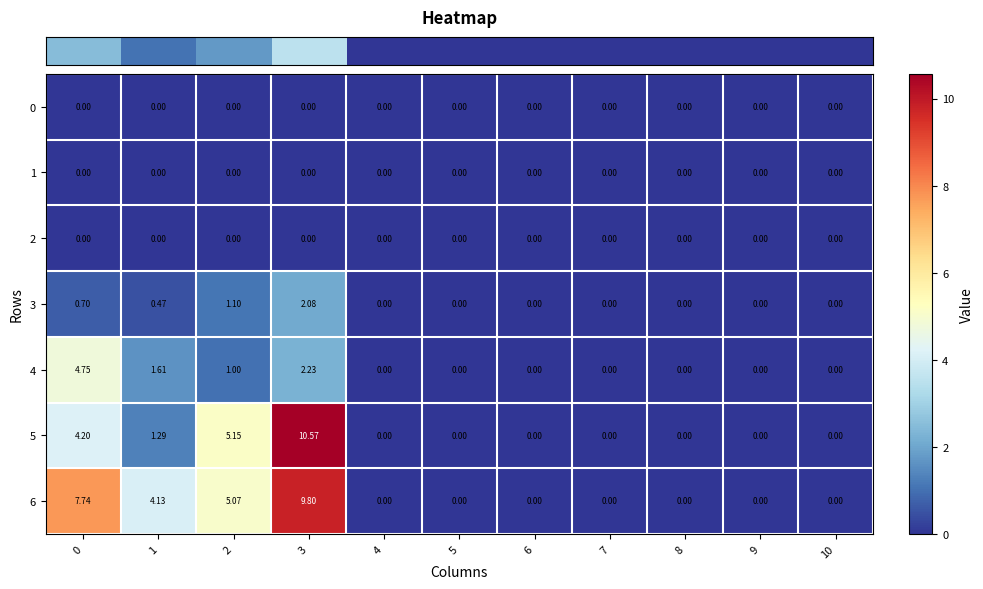

Reading right to left, what are all the values shown in this chart?

row_0: 10=0.0	9=0.0	8=0.0	7=0.0	6=0.0	5=0.0	4=0.0	3=0.0	2=0.0	1=0.0	0=0.0
row_1: 10=0.0	9=0.0	8=0.0	7=0.0	6=0.0	5=0.0	4=0.0	3=0.0	2=0.0	1=0.0	0=0.0
row_2: 10=0.0	9=0.0	8=0.0	7=0.0	6=0.0	5=0.0	4=0.0	3=0.0	2=0.0	1=0.0	0=0.0
row_3: 10=0.0	9=0.0	8=0.0	7=0.0	6=0.0	5=0.0	4=0.0	3=2.1	2=1.1	1=0.5	0=0.7
row_4: 10=0.0	9=0.0	8=0.0	7=0.0	6=0.0	5=0.0	4=0.0	3=2.2	2=1.0	1=1.6	0=4.7
row_5: 10=0.0	9=0.0	8=0.0	7=0.0	6=0.0	5=0.0	4=0.0	3=10.6	2=5.1	1=1.3	0=4.2
row_6: 10=0.0	9=0.0	8=0.0	7=0.0	6=0.0	5=0.0	4=0.0	3=9.8	2=5.1	1=4.1	0=7.7